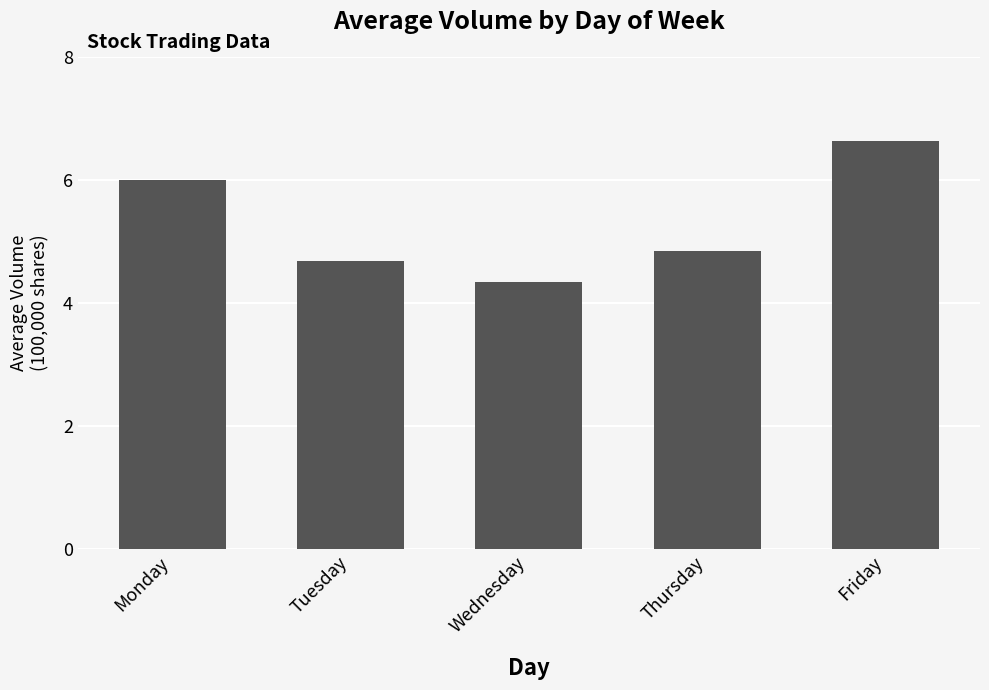

What is the value of the 4th bar from the left?

4.9